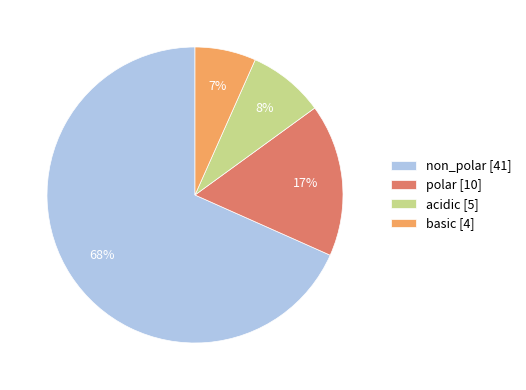

To the nearest percent, what percentage of the pie is acidic?

8%